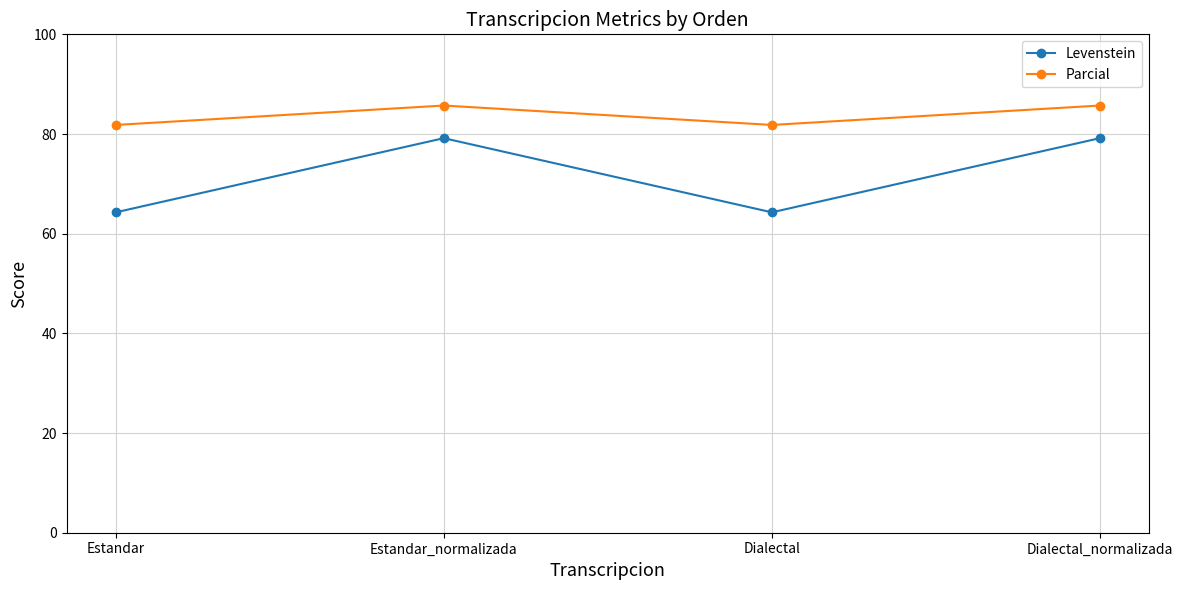

At which label does Parcial first exceed 85?

Estandar_normalizada